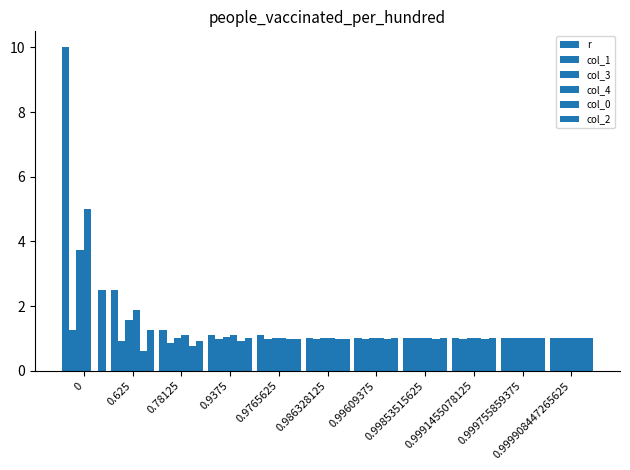

Count the number of categories in the chart.

11